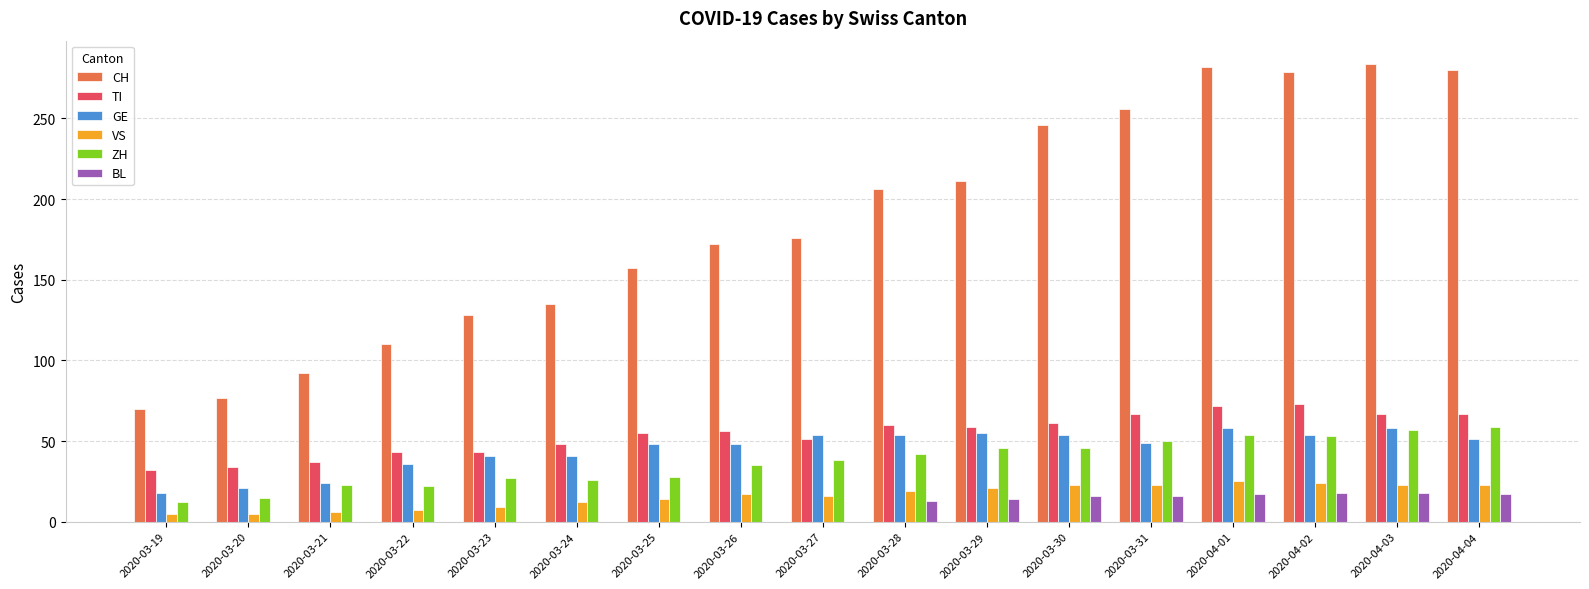

Is it true that BL equals 0 at 2020-03-24?

True